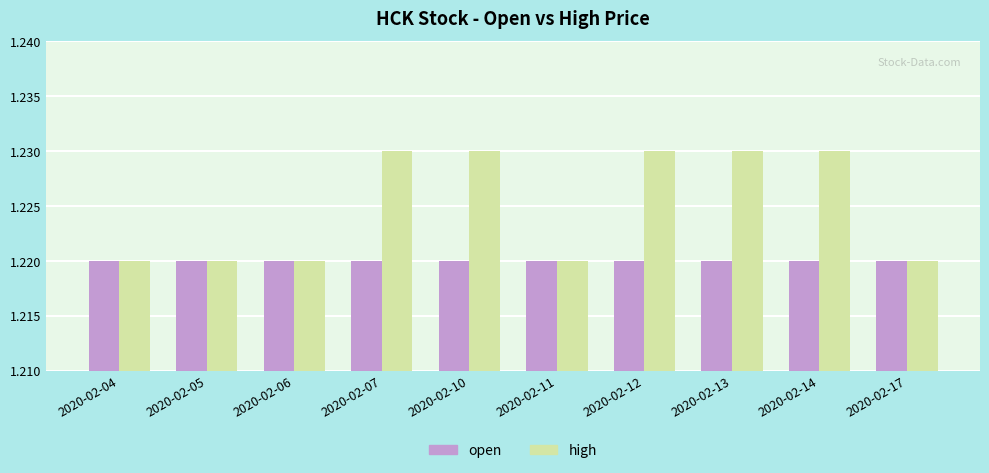

Does the chart contain any negative values?

No